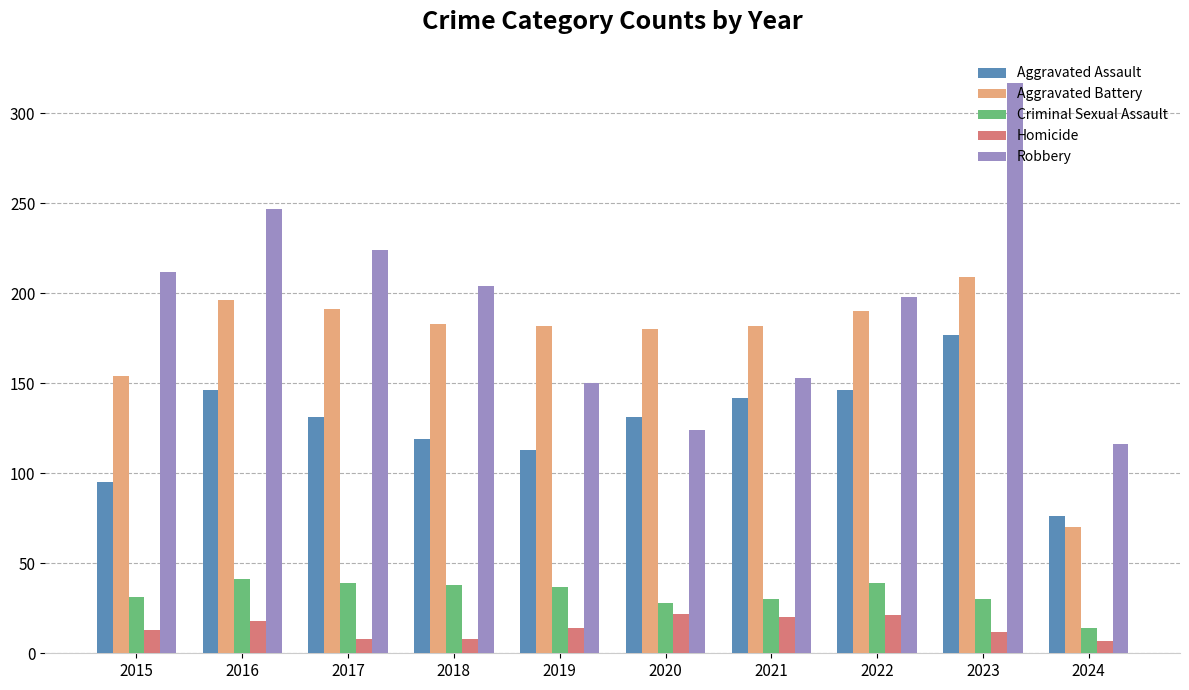

What is the sum of the Robbery values at 2023 and 2015?

529